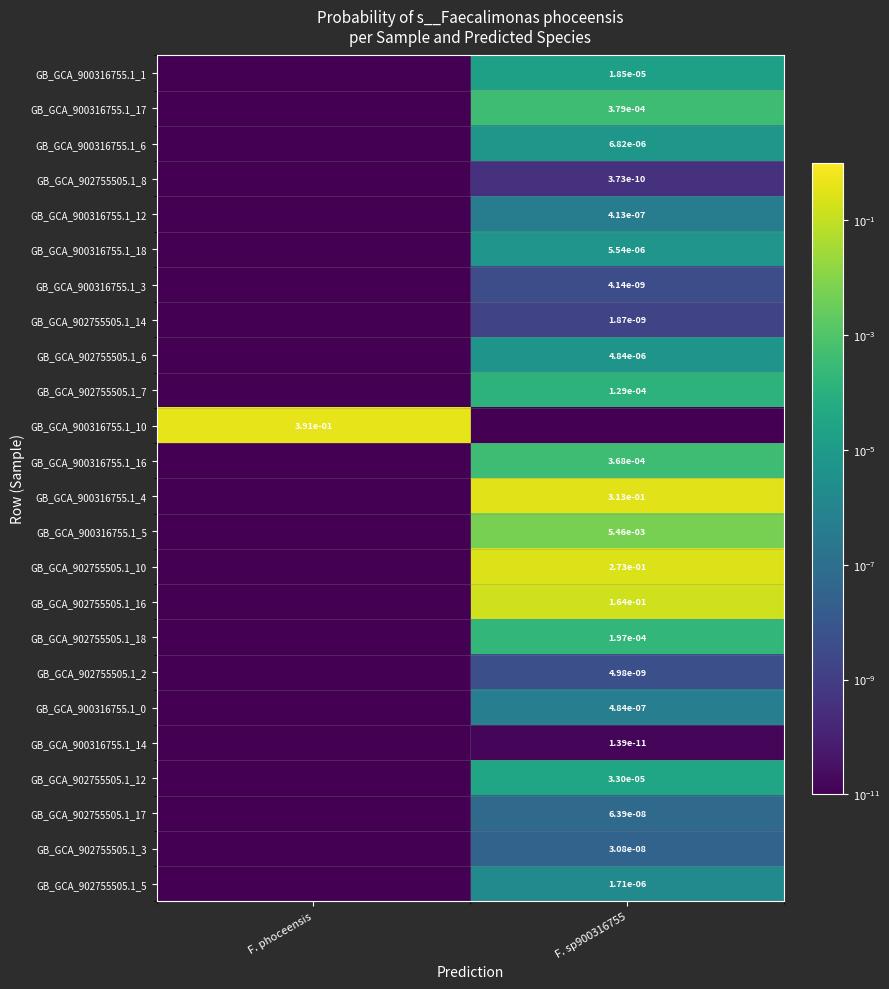

How many categories are shown in the chart?

2